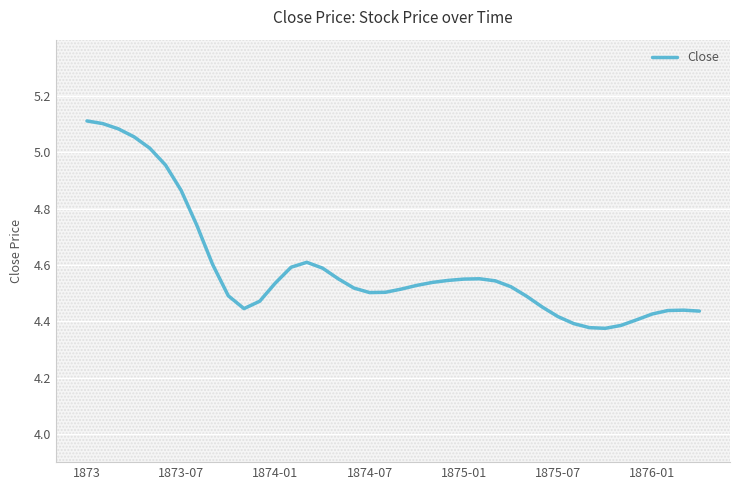

How many categories are shown in the chart?

40